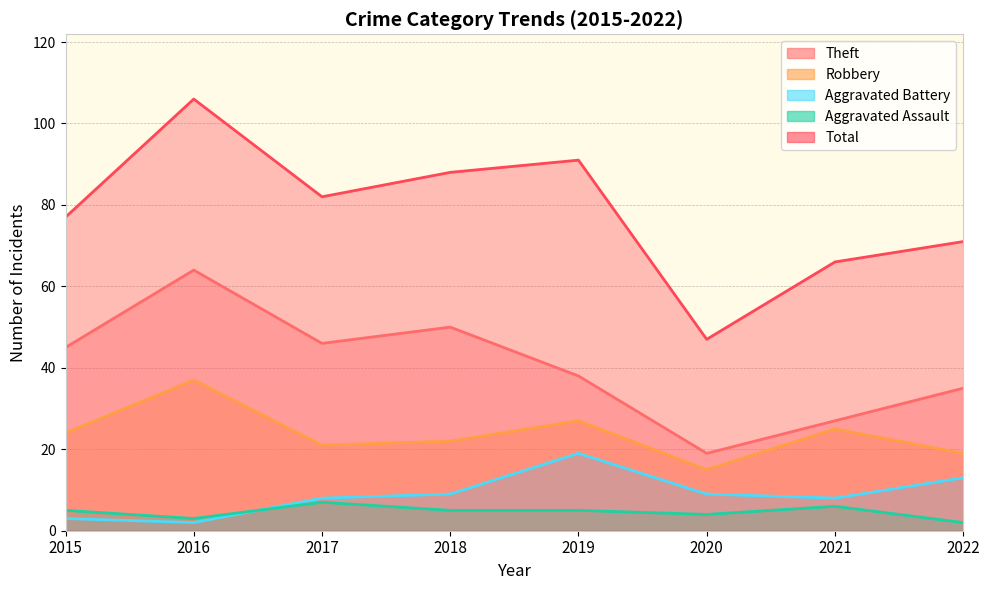

What is the smallest value displayed?

2